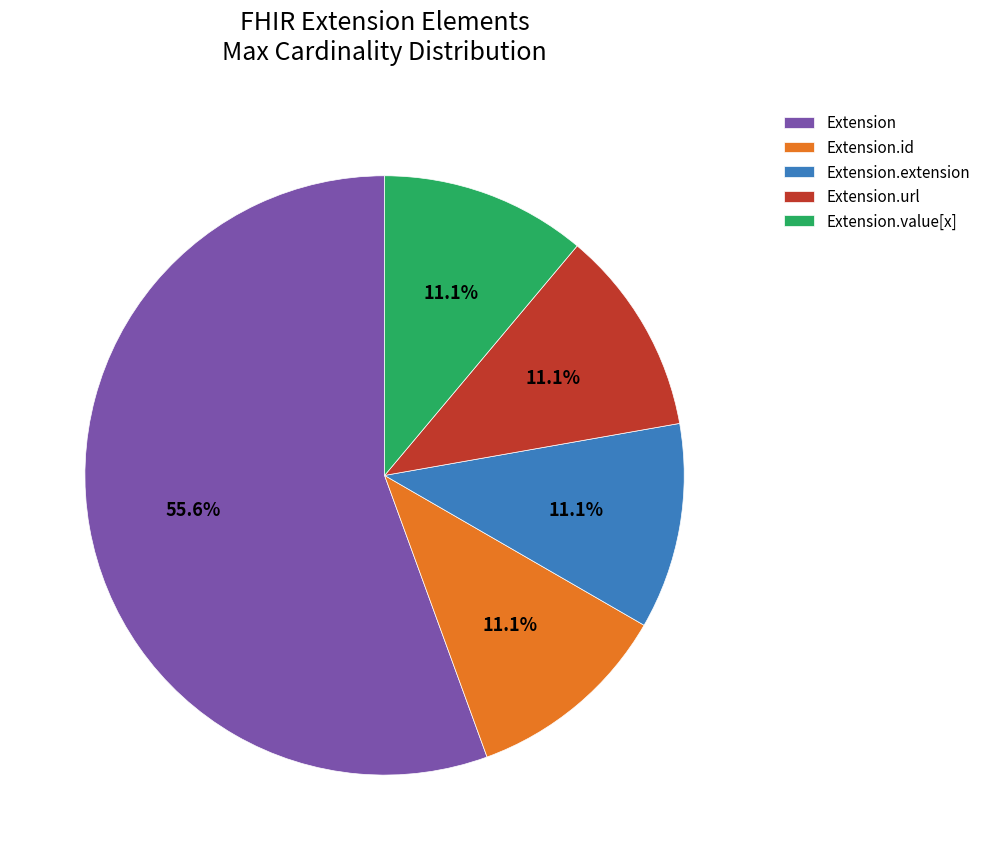

What percentage is NOT represented by Extension.value[x]?

88.9%